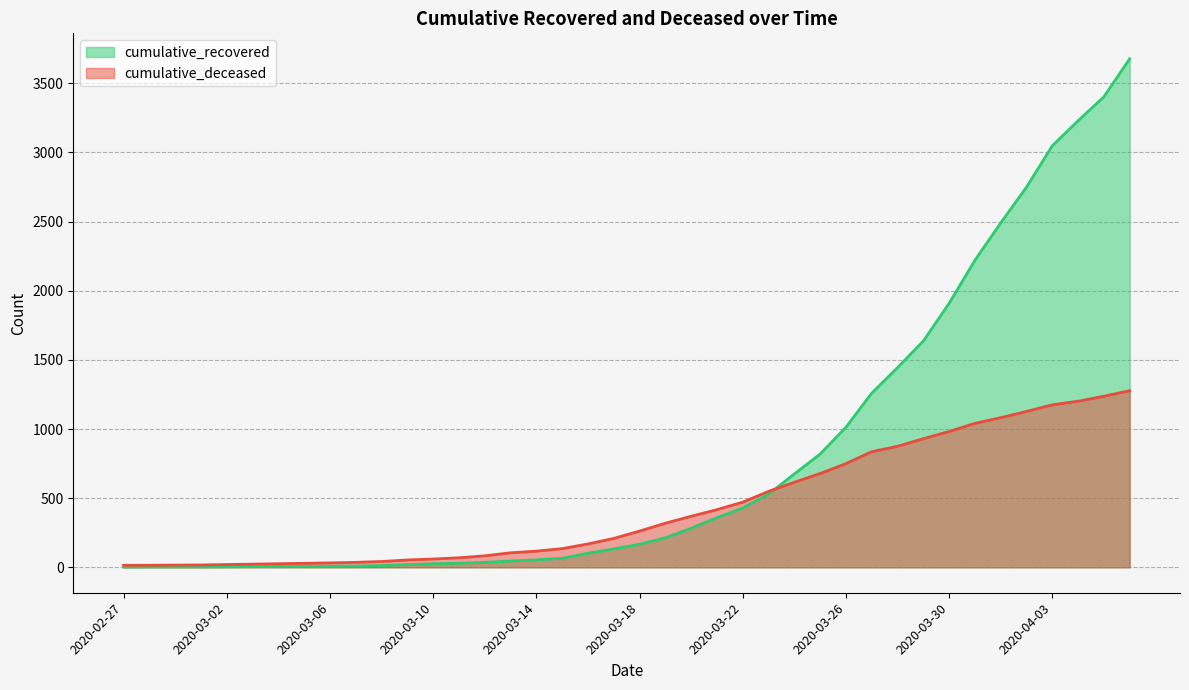

At 2020-03-22, list the series in order from largest to smallest.

cumulative_deceased, cumulative_recovered